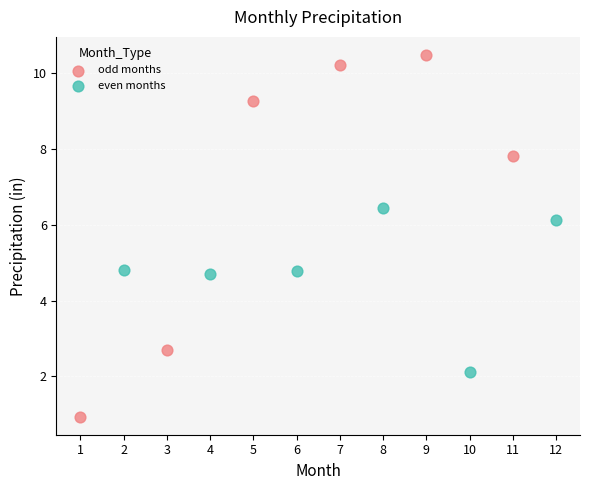

Which series contains the lowest Y value?

odd months